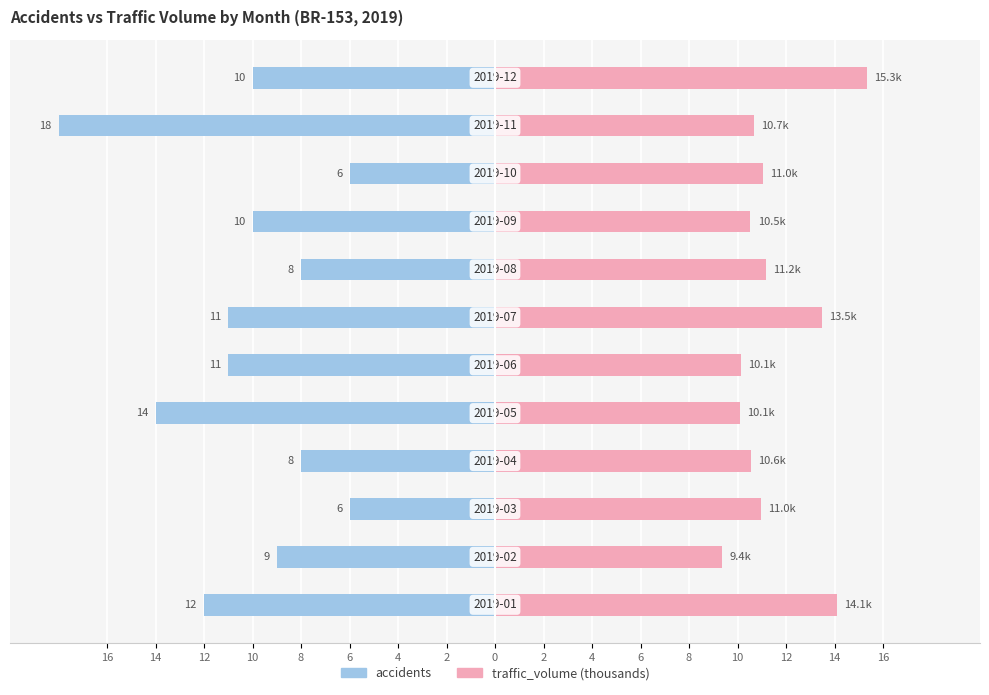

Is the value of accidents at 6 greater than the value of traffic_volume (thousands) at 16?

No